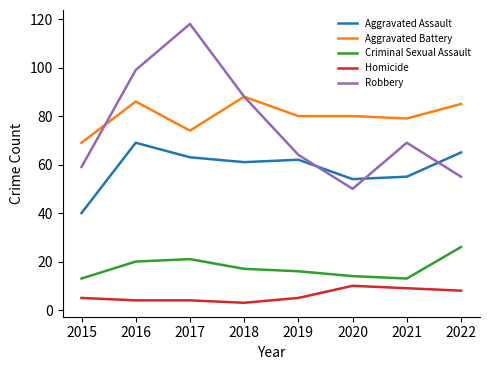

Is the value of Aggravated Battery at 2020 greater than the value of Robbery at 2018?

No